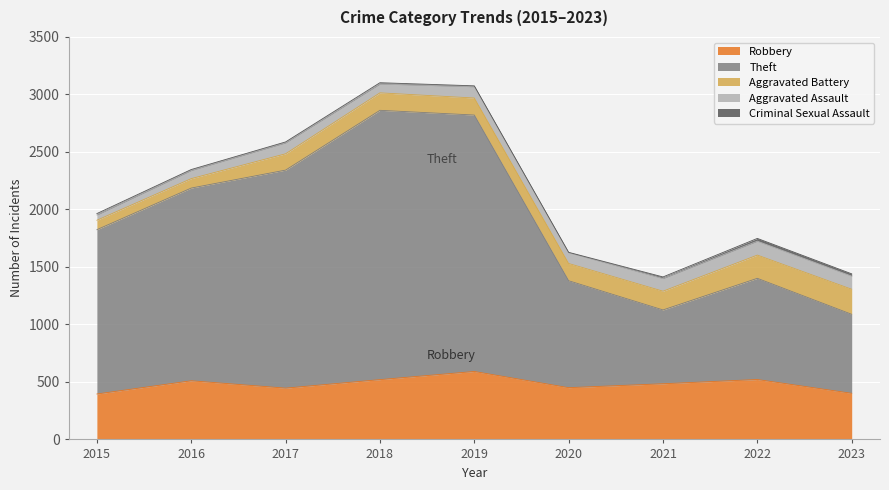

What is the value of the Robbery point at the 7th from the left?

484